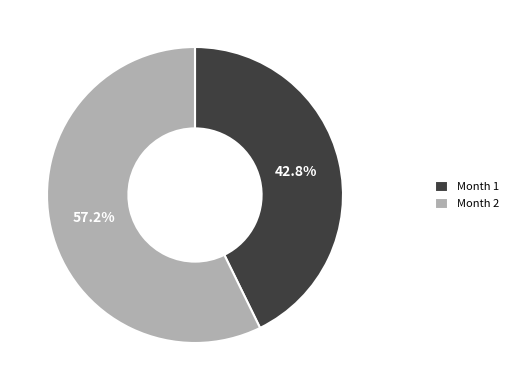

How many segments does this pie chart have?

2